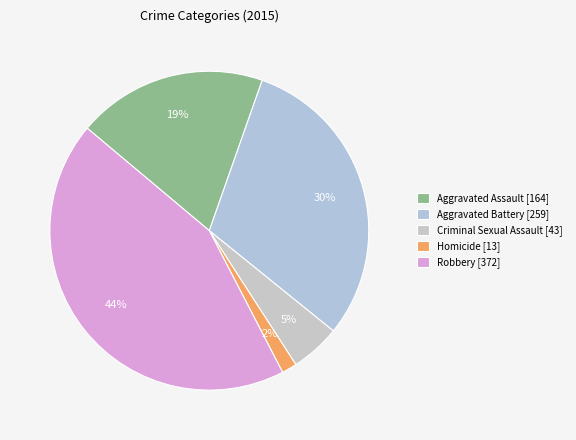

The Aggravated Battery slice represents 37% of the pie. True or false?

False